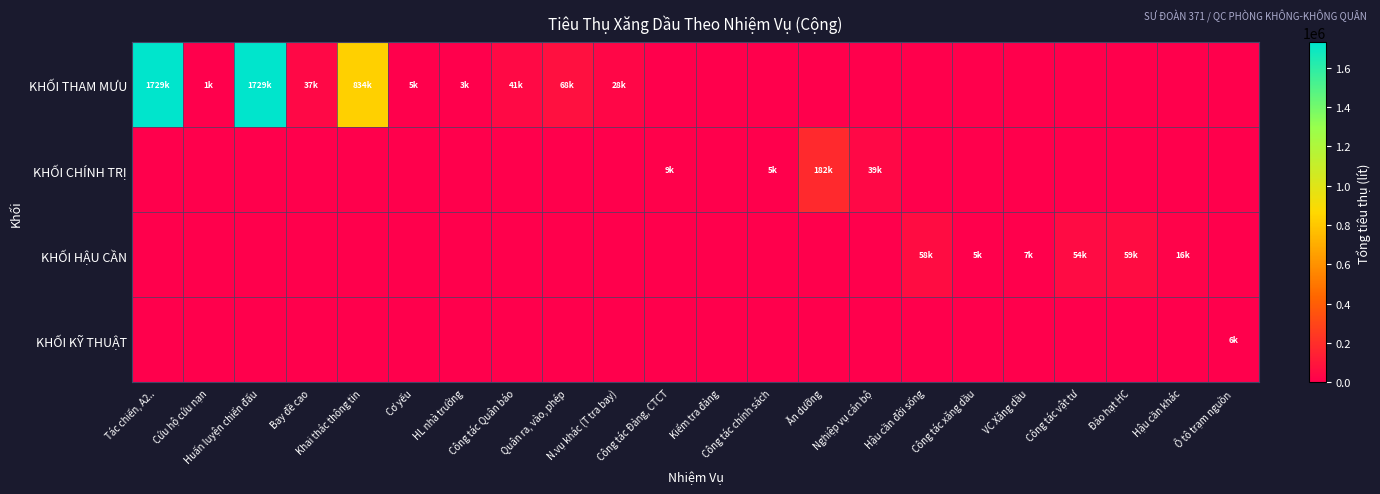

Reading left to right, transcribe all the data shown in this chart.

KHỐI THAM MƯU: Tác chiến, A2..=1728721	Cứu hộ cứu nạn=1300	Huấn luyện chiến đấu=1728721	Bay đề cao=37090	Khai thác thông tin=833600	Cơ yếu=4702	HL nhà trường=3010	Công tác Quân báo=41000	Quân ra, vào, phép=67660	N.vụ khác (T tra bay)=27500	Công tác Đảng, CTCT=0	Kiểm tra đảng=0	Công tác chính sách=0	Ăn dưỡng=0	Nghiệp vụ cán bộ=0	Hậu cần đời sống=0	Công tác xăng dầu=0	VC Xăng dầu=0	Công tác vật tư=0	Đảo hạt HC=0	Hậu cần khác=0	Ô tô trạm nguồn=0
KHỐI CHÍNH TRỊ: Tác chiến, A2..=0	Cứu hộ cứu nạn=0	Huấn luyện chiến đấu=0	Bay đề cao=0	Khai thác thông tin=0	Cơ yếu=0	HL nhà trường=0	Công tác Quân báo=0	Quân ra, vào, phép=0	N.vụ khác (T tra bay)=0	Công tác Đảng, CTCT=9000	Kiểm tra đảng=0	Công tác chính sách=5200	Ăn dưỡng=182316	Nghiệp vụ cán bộ=38740	Hậu cần đời sống=0	Công tác xăng dầu=0	VC Xăng dầu=0	Công tác vật tư=0	Đảo hạt HC=0	Hậu cần khác=0	Ô tô trạm nguồn=0
KHỐI HẬU CẦN: Tác chiến, A2..=0	Cứu hộ cứu nạn=0	Huấn luyện chiến đấu=0	Bay đề cao=0	Khai thác thông tin=0	Cơ yếu=0	HL nhà trường=0	Công tác Quân báo=0	Quân ra, vào, phép=0	N.vụ khác (T tra bay)=0	Công tác Đảng, CTCT=0	Kiểm tra đảng=0	Công tác chính sách=0	Ăn dưỡng=0	Nghiệp vụ cán bộ=0	Hậu cần đời sống=58000	Công tác xăng dầu=4700	VC Xăng dầu=6600	Công tác vật tư=53600	Đảo hạt HC=59200	Hậu cần khác=16300	Ô tô trạm nguồn=0
KHỐI KỸ THUẬT: Tác chiến, A2..=0	Cứu hộ cứu nạn=0	Huấn luyện chiến đấu=0	Bay đề cao=0	Khai thác thông tin=0	Cơ yếu=0	HL nhà trường=0	Công tác Quân báo=0	Quân ra, vào, phép=0	N.vụ khác (T tra bay)=0	Công tác Đảng, CTCT=0	Kiểm tra đảng=0	Công tác chính sách=0	Ăn dưỡng=0	Nghiệp vụ cán bộ=0	Hậu cần đời sống=0	Công tác xăng dầu=0	VC Xăng dầu=0	Công tác vật tư=0	Đảo hạt HC=0	Hậu cần khác=0	Ô tô trạm nguồn=6000